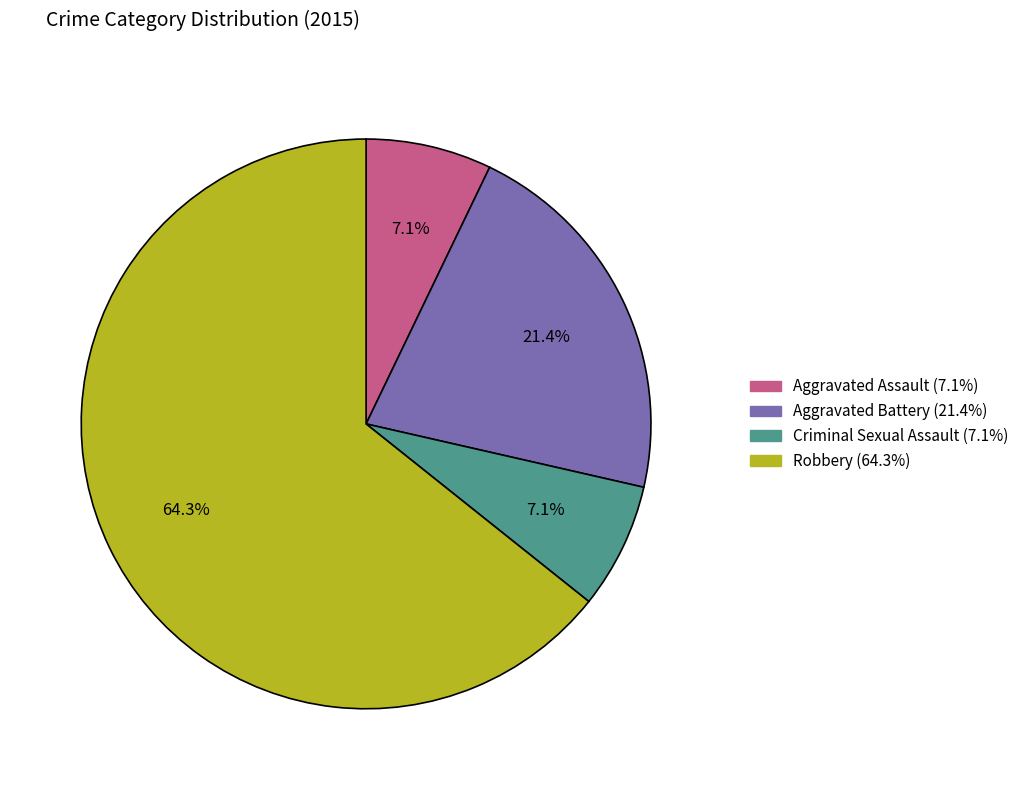

Which category has the biggest portion of the pie?

Robbery